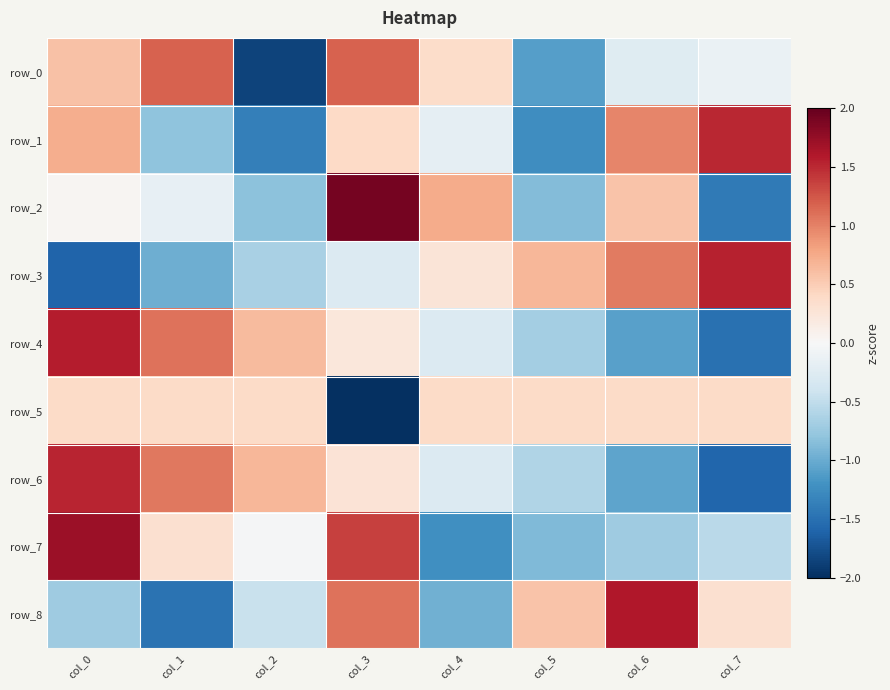

Read the row_6 value at col_7.

-1.6